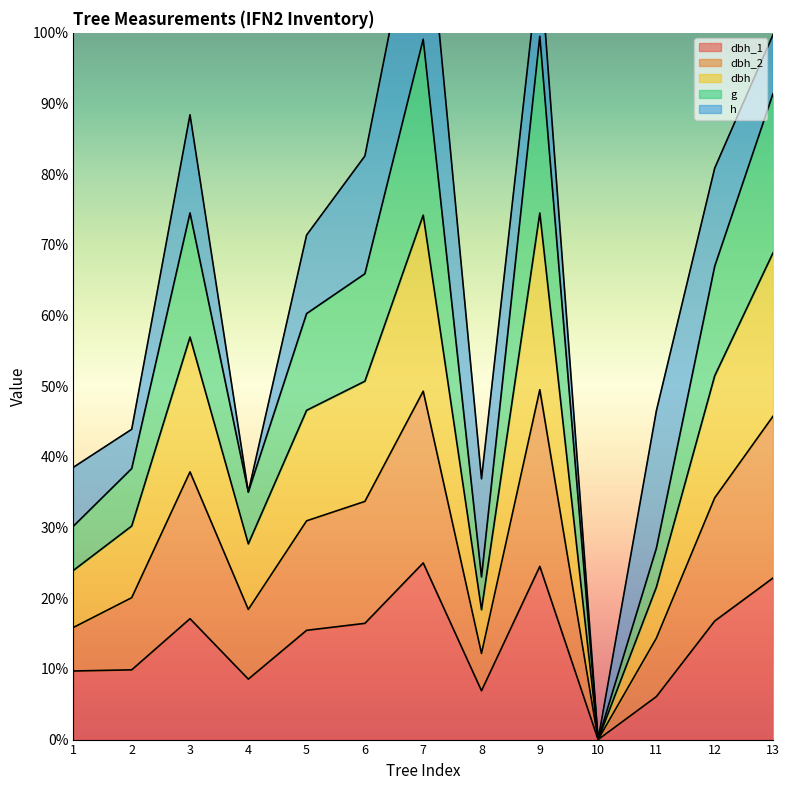

Is it true that dbh_1 equals 16.8 at 12?

True